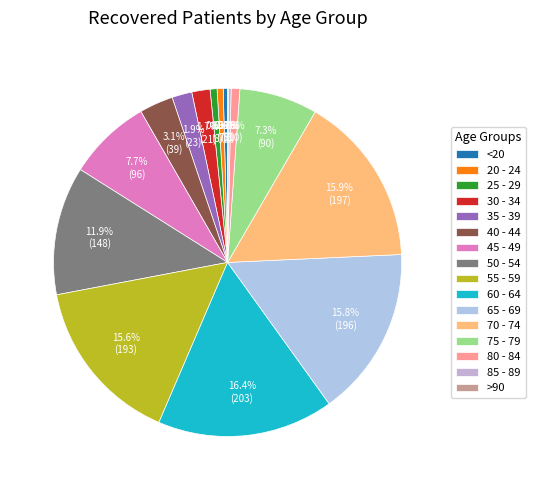

How many slices are in this pie chart?

16